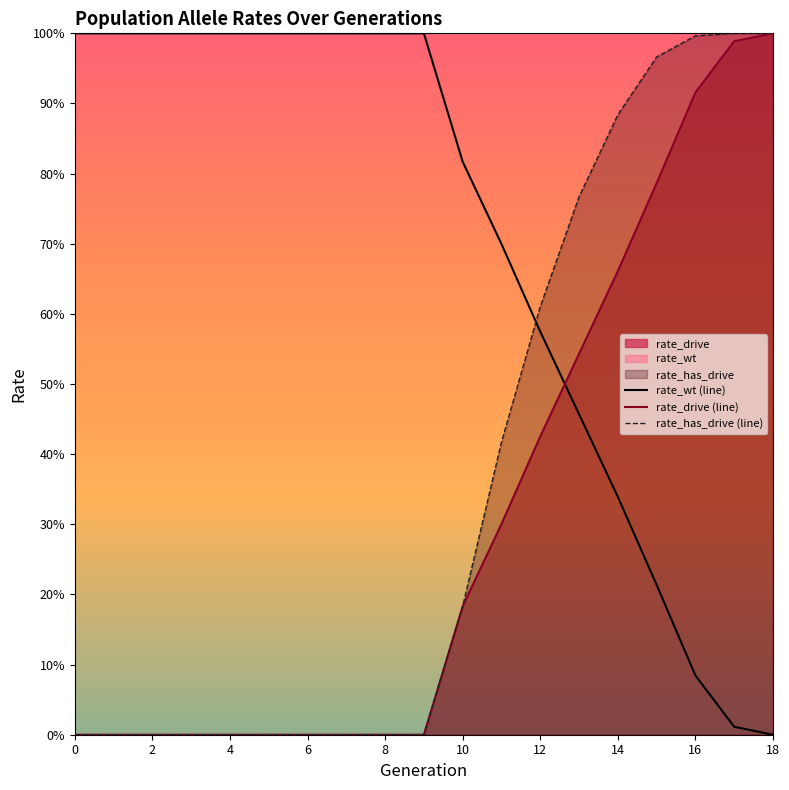

The rate_wt series shows 0.1 at 16. True or false?

True